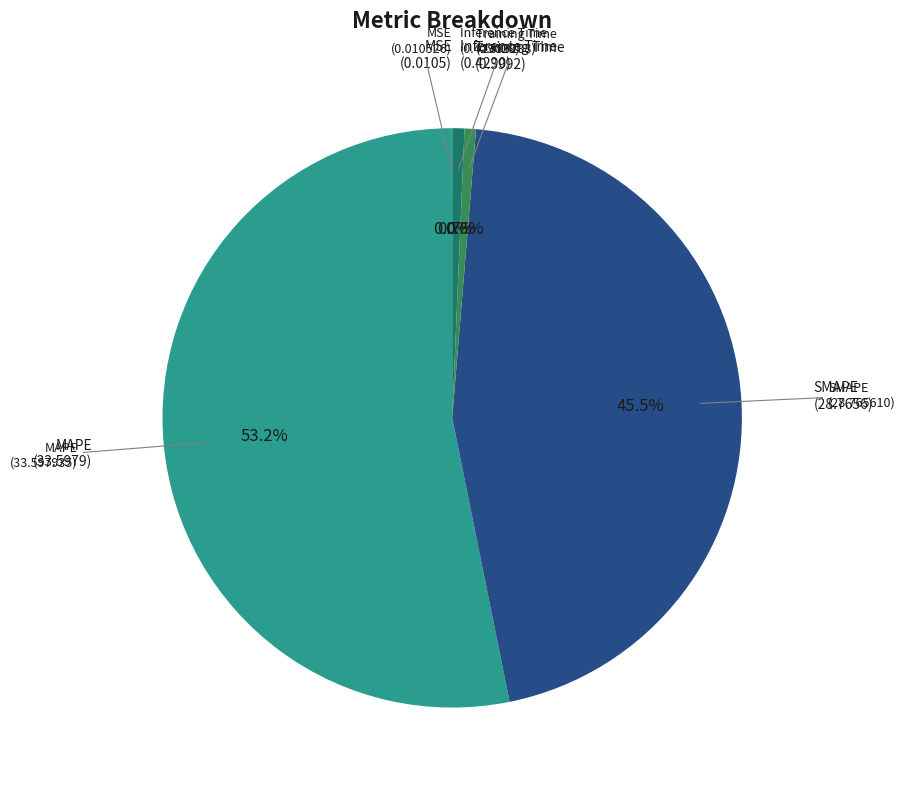

Does any single category account for the majority?

Yes